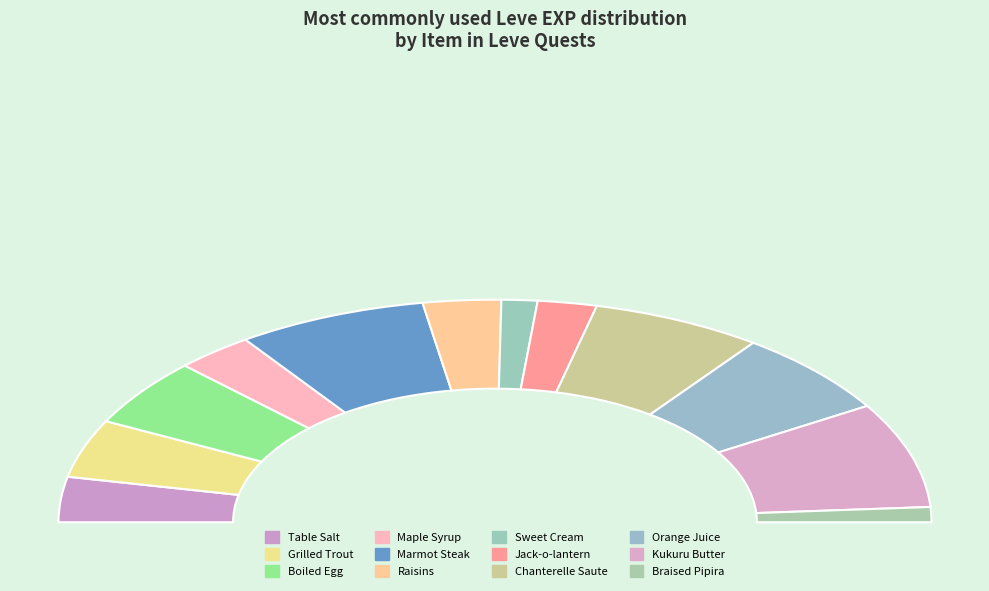

What is the change in value from Table Salt to Grilled Trout?

+120